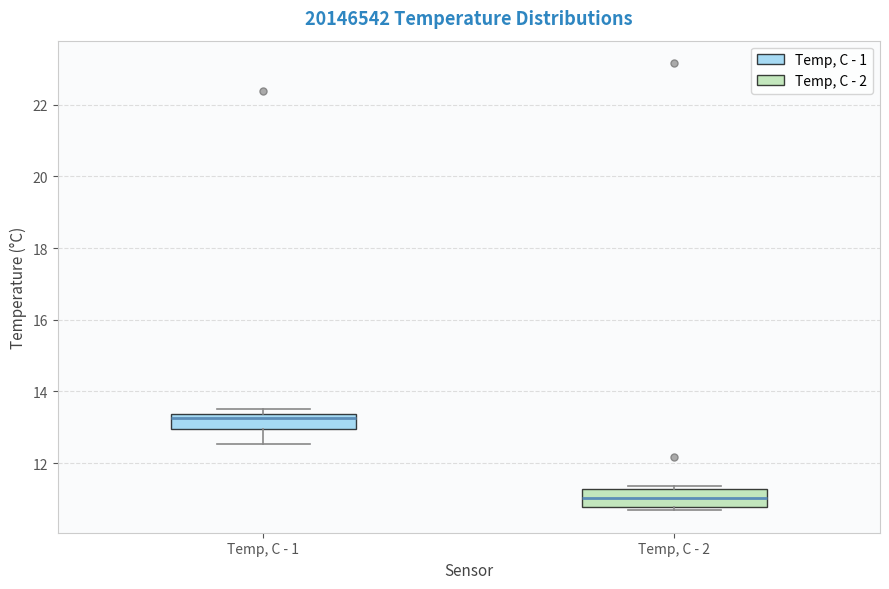

Reading left to right, transcribe this box plot: for each box, give where its median line is, the range the box spans, and where its two whiskers end, as read against the y-axis. The values are not printed on the chart, so give them approximately, as read against the axis.

Temp, C - 1: median 13.2, box 13.0 to 13.4, whiskers 12.6 to 13.6
Temp, C - 2: median 11.0, box 10.8 to 11.2, whiskers 10.6 to 11.4